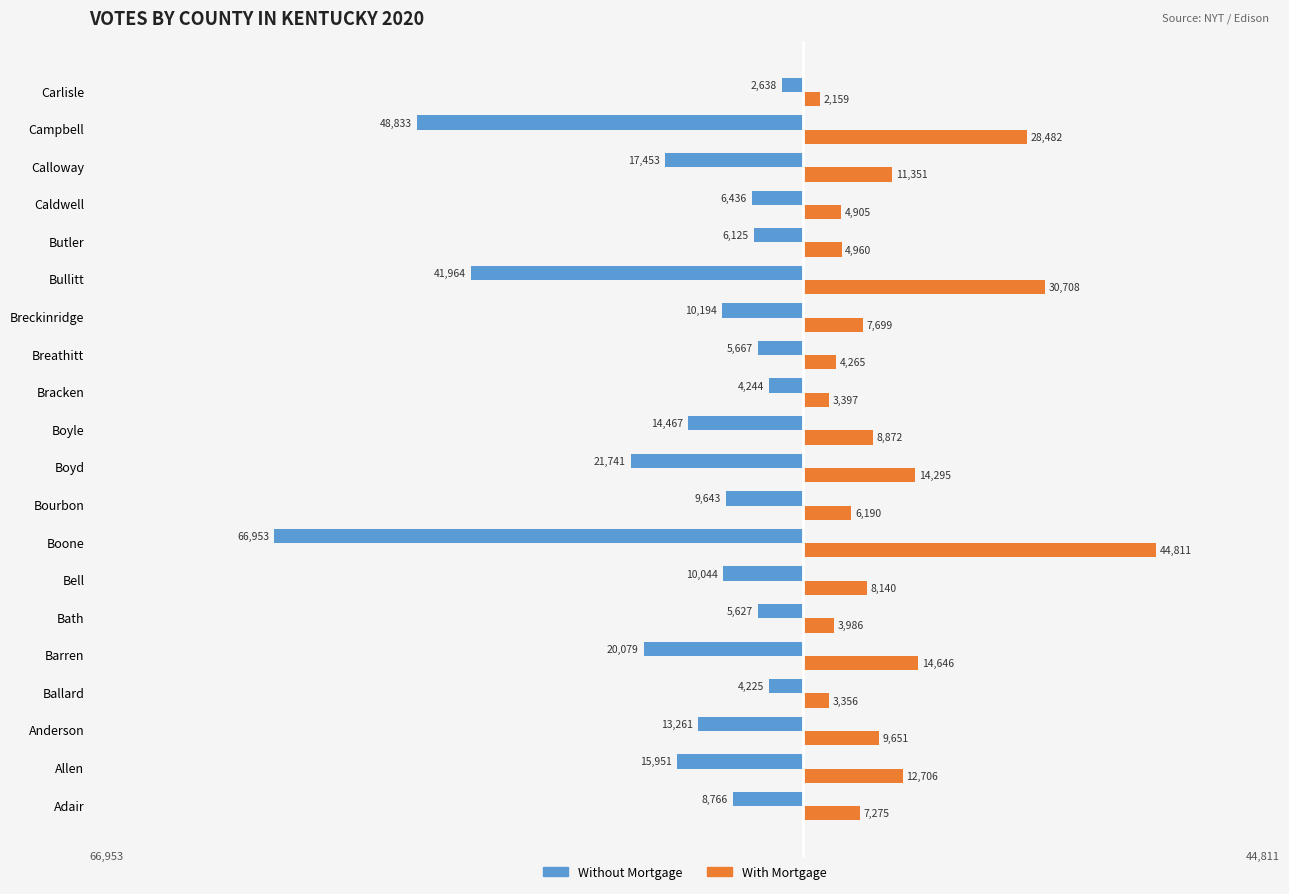

Is the value of With Mortgage at Breckinridge greater than the value of Without Mortgage at Anderson?

Yes